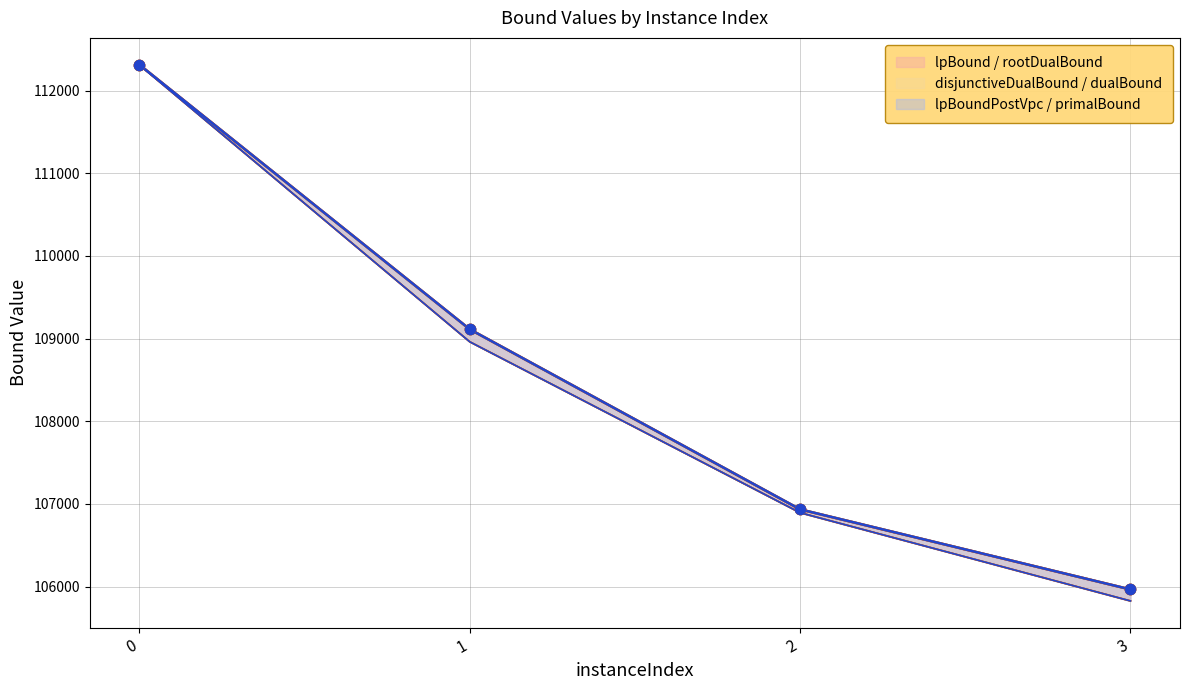

Is the value of lpBoundPostVpc at 2 greater than the value of disjunctiveDualBound at 3?

Yes